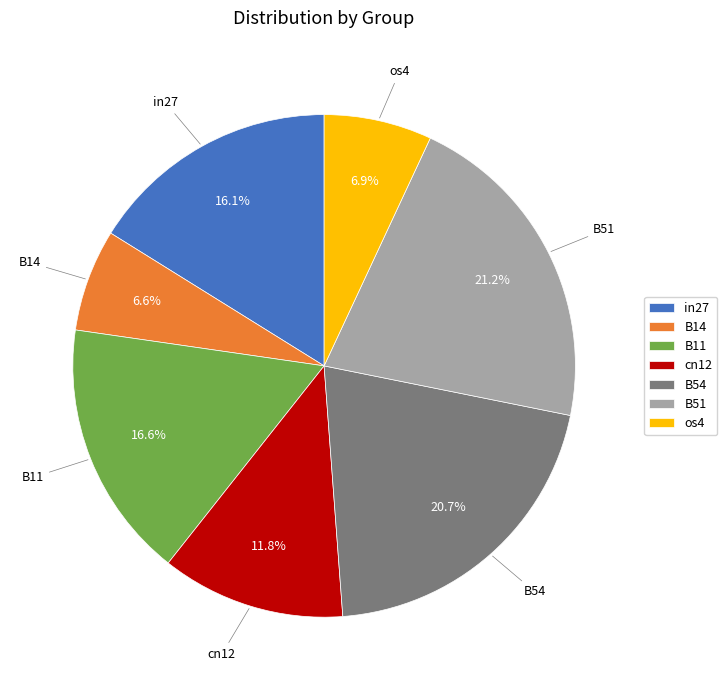

To the nearest percent, what portion does os4 represent?

7%